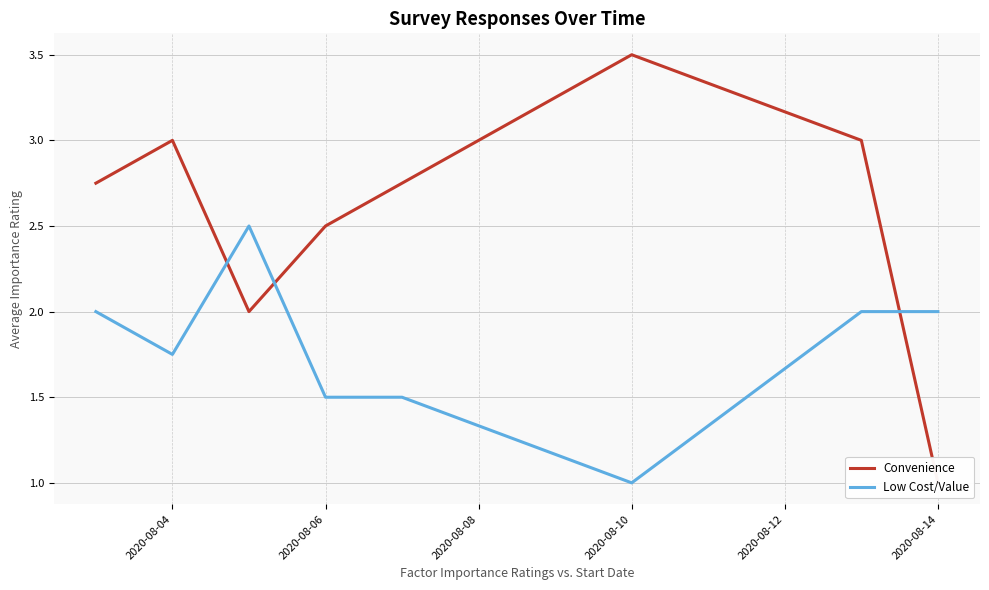

What is the lowest value of the Low Cost/Value series?

1.0